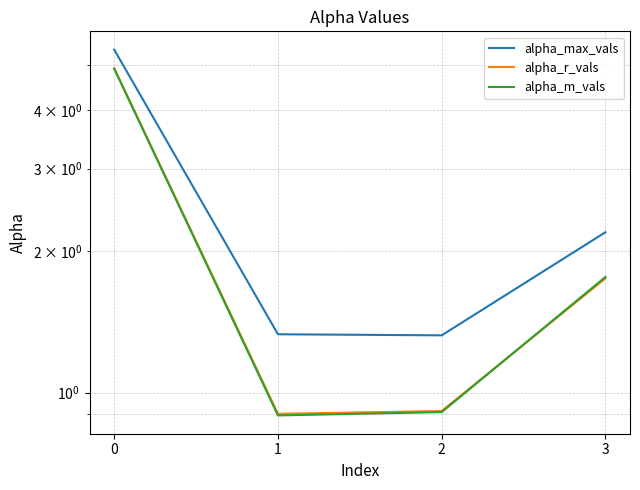

True or false: alpha_m_vals has a value of 1.8 at 3.

True